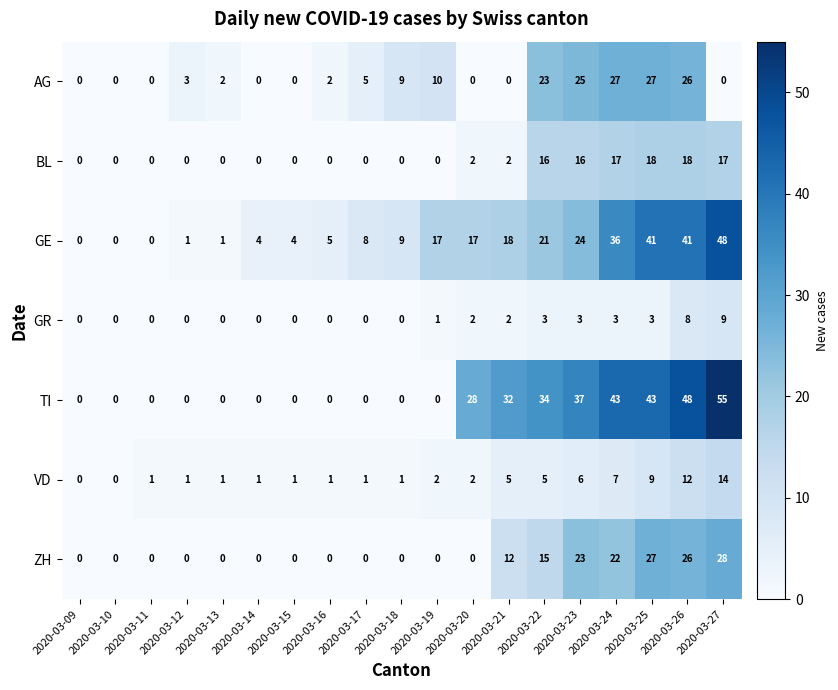

What is the difference between the maximum and minimum values in the BL series?

18